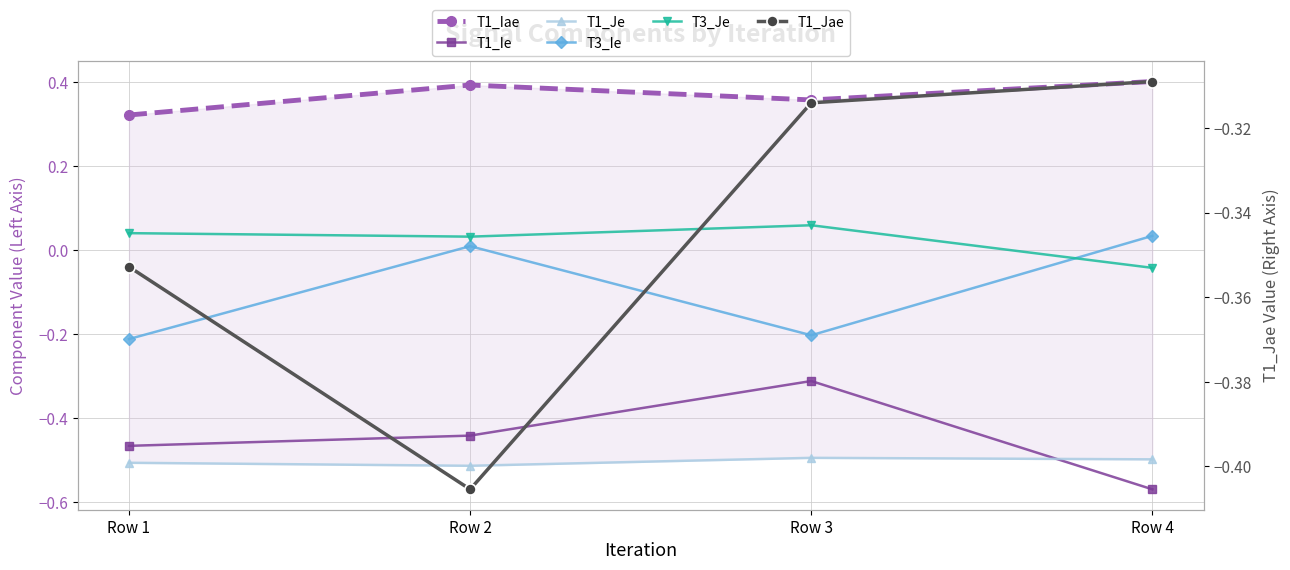

What is the minimum value shown in the chart?

-0.6